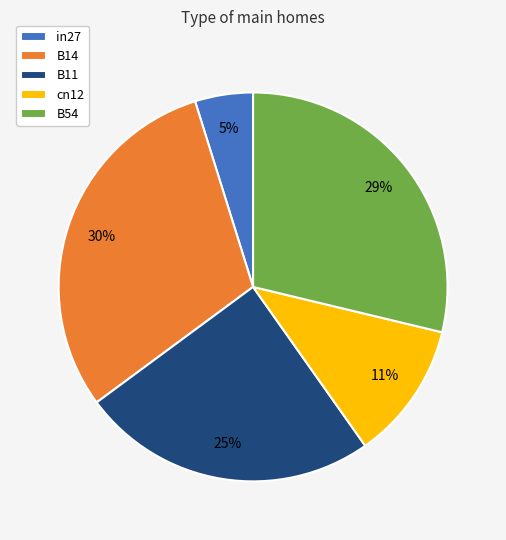

How many slices are in this pie chart?

5